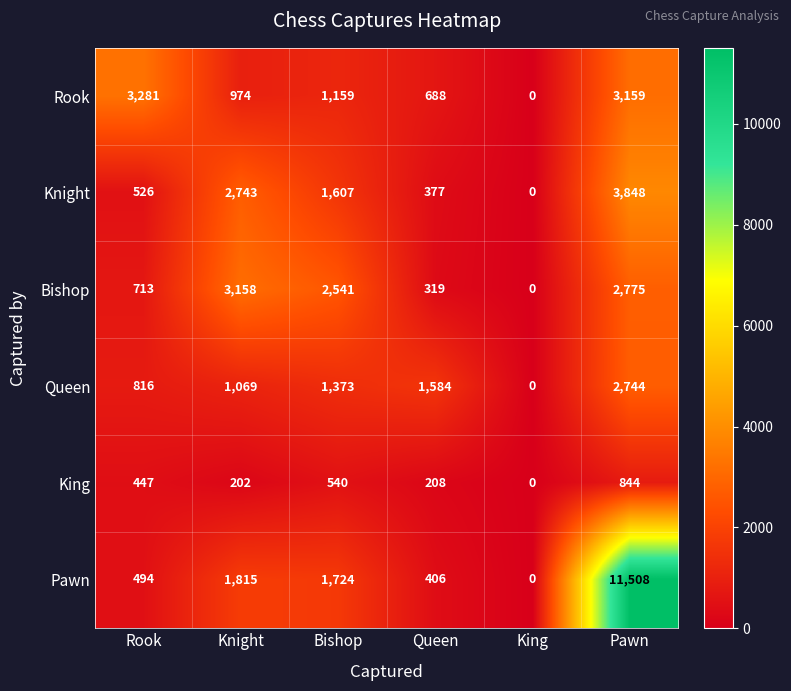

What is the average value of the Pawn series?

2658